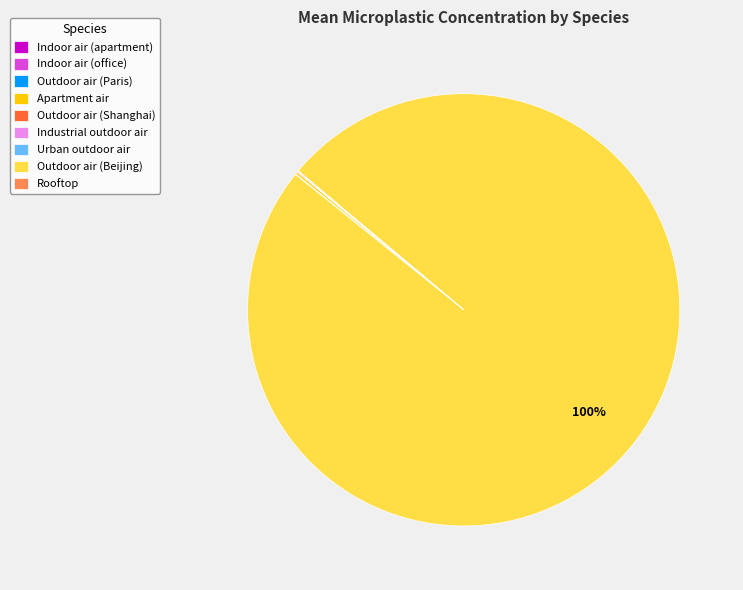

True or false: Outdoor air (Beijing) accounts for 94% of the total.

False